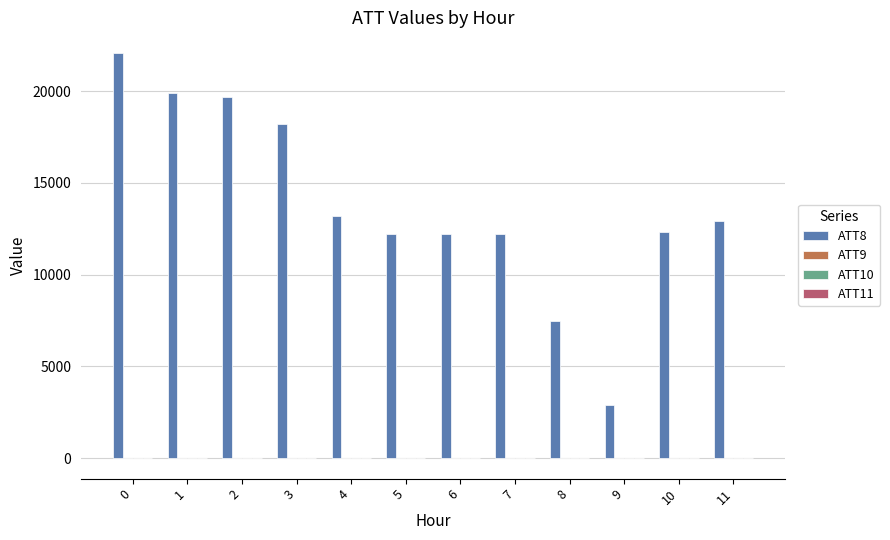

How many data points does each series have?

12